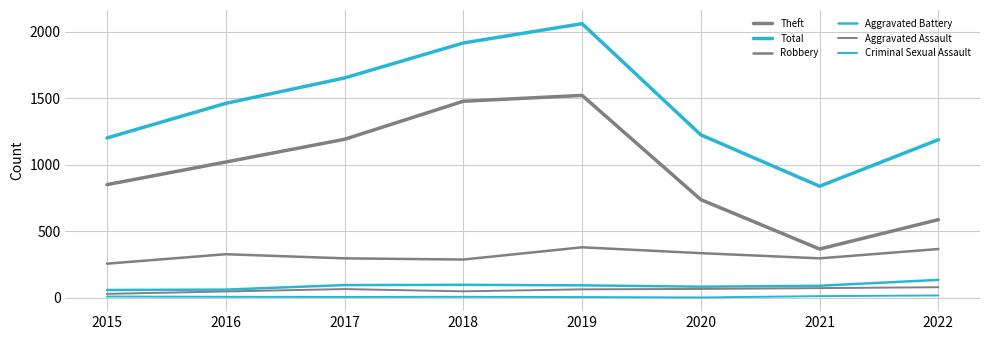

Reading left to right, extract all data points from this chart.

Theft: 2015=849	2016=1019	2017=1190	2018=1476	2019=1520	2020=736	2021=365	2022=586
Total: 2015=1200	2016=1460	2017=1651	2018=1914	2019=2059	2020=1223	2021=837	2022=1187
Robbery: 2015=255	2016=326	2017=295	2018=286	2019=378	2020=334	2021=295	2022=365
Aggravated Battery: 2015=57	2016=60	2017=94	2018=96	2019=92	2020=82	2021=89	2022=133
Aggravated Assault: 2015=28	2016=46	2017=64	2018=47	2019=62	2020=65	2021=71	2022=78
Criminal Sexual Assault: 2015=8	2016=6	2017=5	2018=6	2019=4	2020=1	2021=11	2022=16